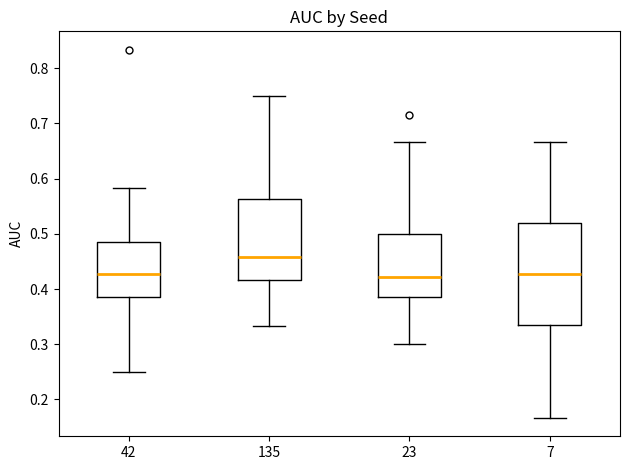

Reading left to right, transcribe this box plot: for each box, give where its median line is, the range the box spans, and where its two whiskers end, as read against the y-axis. The values are not printed on the chart, so give them approximately, as read against the axis.

42: median 0.43, box 0.39 to 0.48, whiskers 0.25 to 0.58
135: median 0.46, box 0.42 to 0.56, whiskers 0.33 to 0.75
23: median 0.42, box 0.39 to 0.50, whiskers 0.30 to 0.67
7: median 0.43, box 0.33 to 0.52, whiskers 0.17 to 0.67